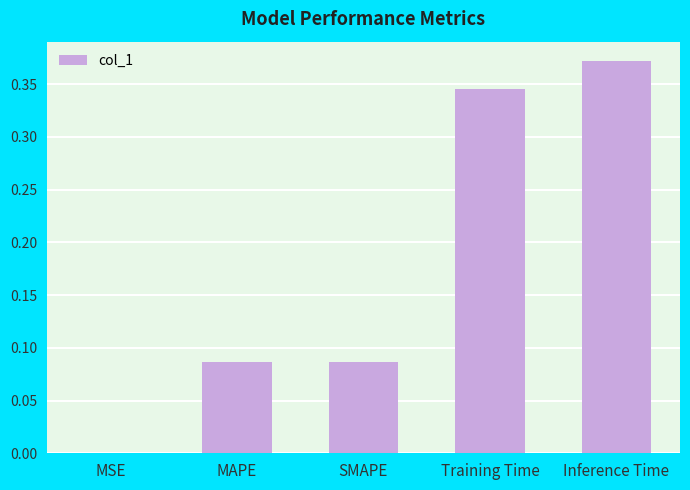

Is it true that the value at Training Time is 0.5?

False